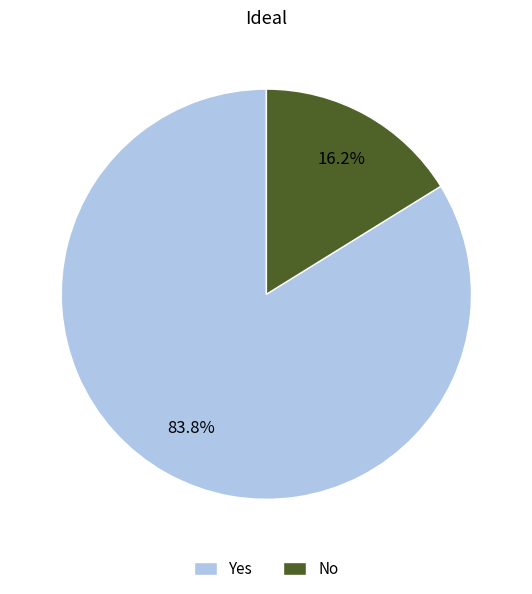

Which category has the smallest portion of the pie?

No